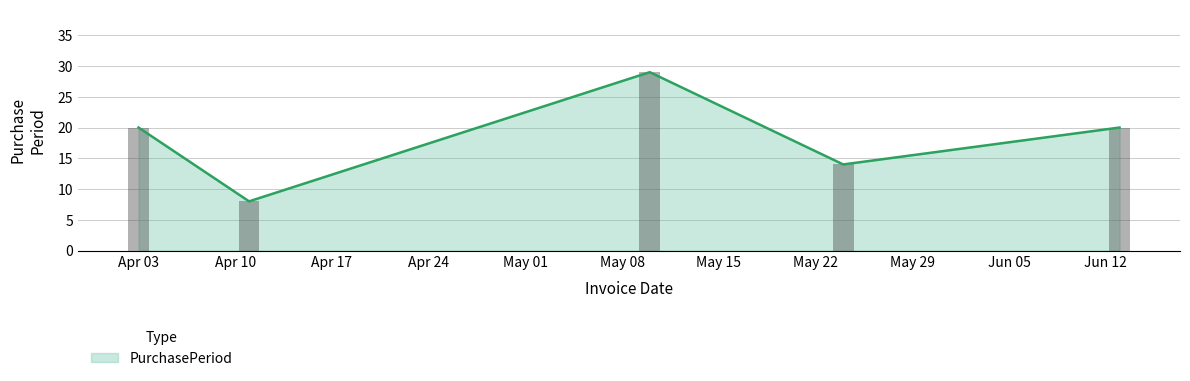

What is the minimum value for PurchasePeriod?

8